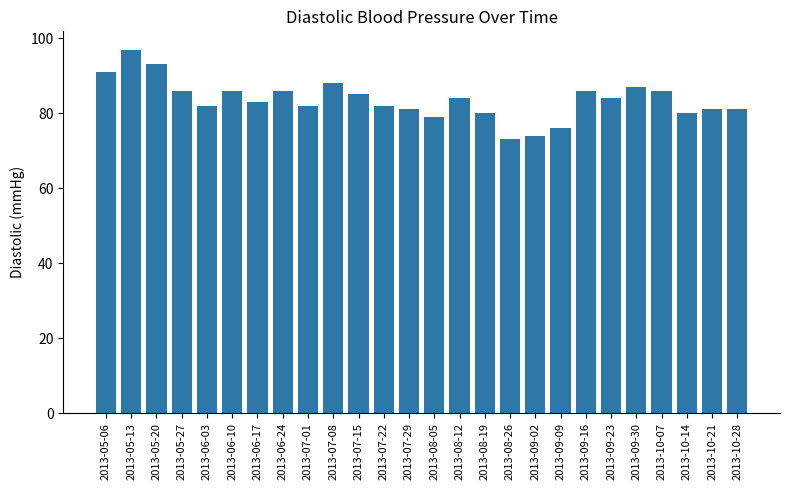

What position from the right is 2013-09-30?

5